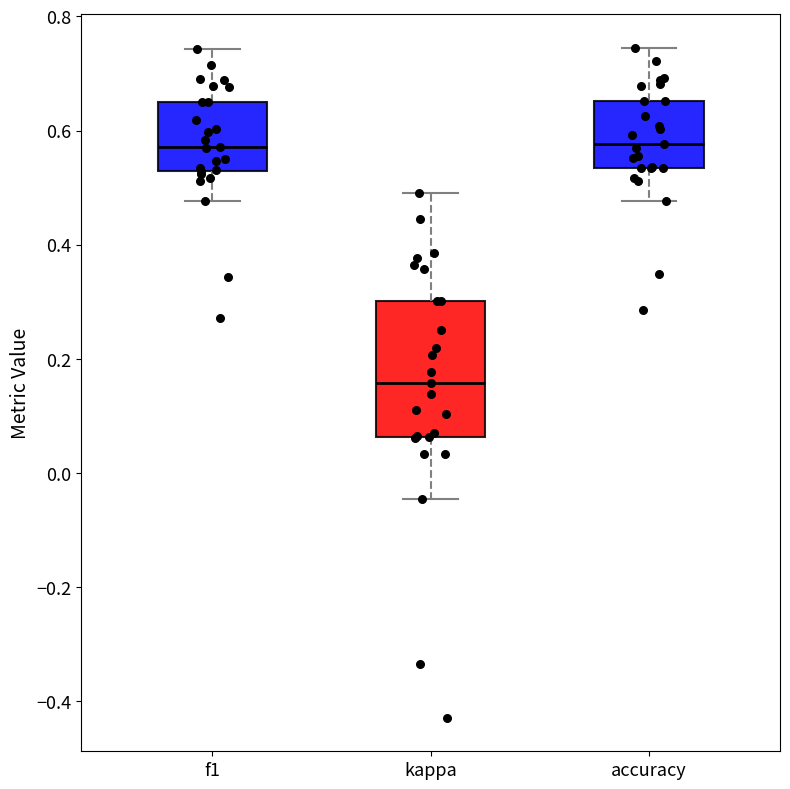

Comparing the boxes themselves (not the whiskers), which one is the tallest?

kappa